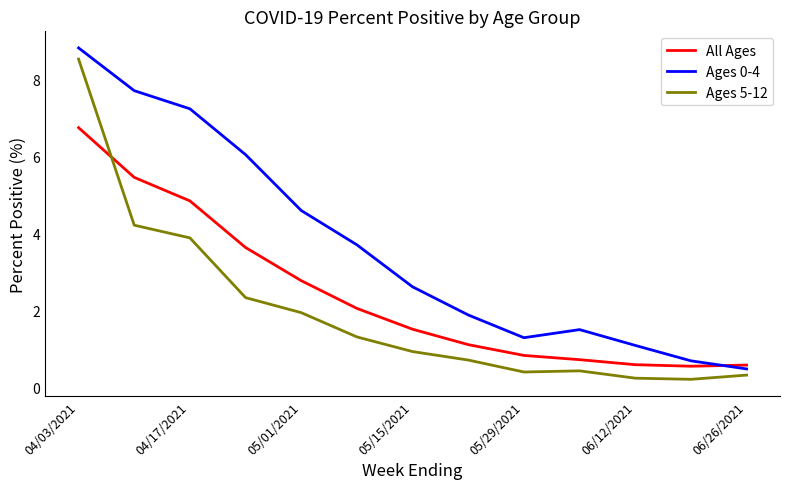

Rank the series by their average value, from highest to lowest.

Ages 0-4, All Ages, Ages 5-12